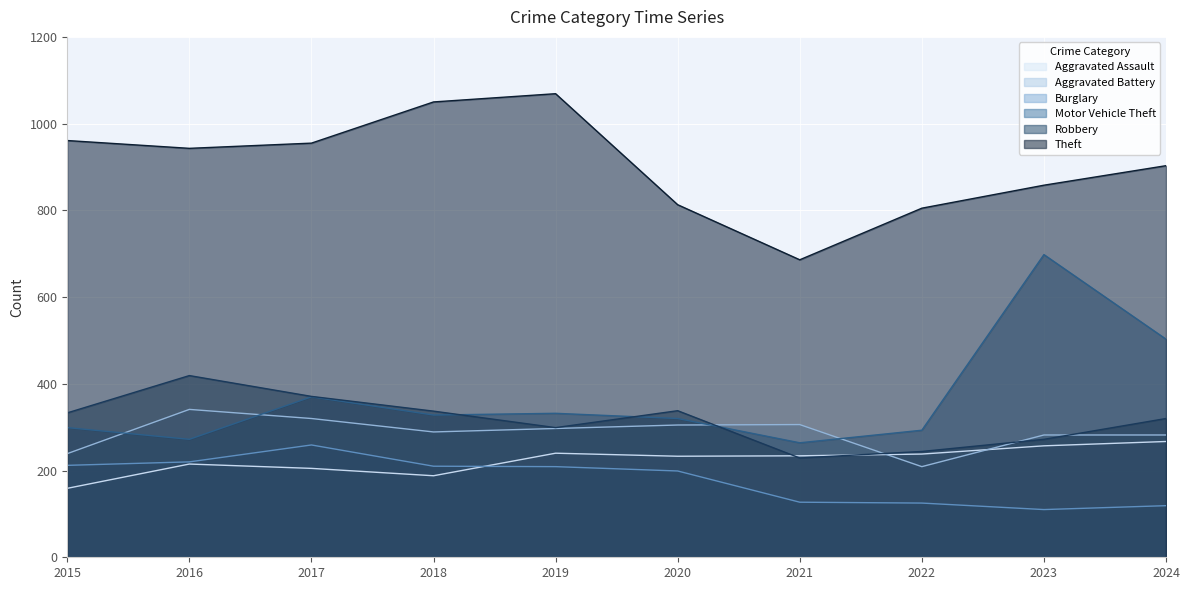

How many interior local valleys does the Aggravated Assault series have?

2